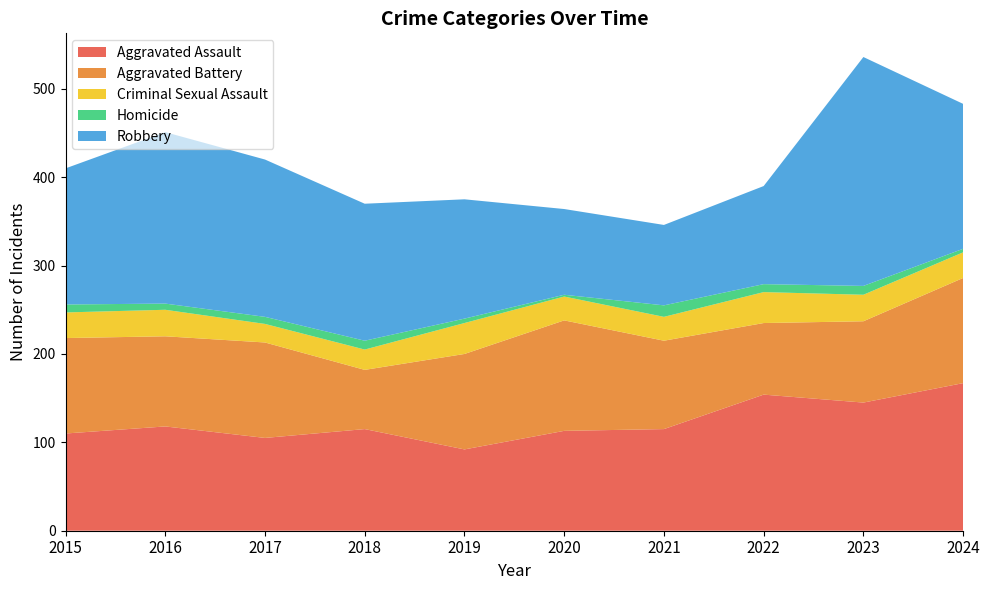

Reading right to left, extract all data points from this chart.

Aggravated Assault: 167	145	154	115	113	92	115	105	118	110
Aggravated Battery: 119	92	81	100	125	108	67	108	102	108
Criminal Sexual Assault: 29	30	35	27	27	35	23	21	30	29
Homicide: 4	10	9	13	2	5	10	8	7	9
Robbery: 164	259	111	91	97	135	155	178	194	154